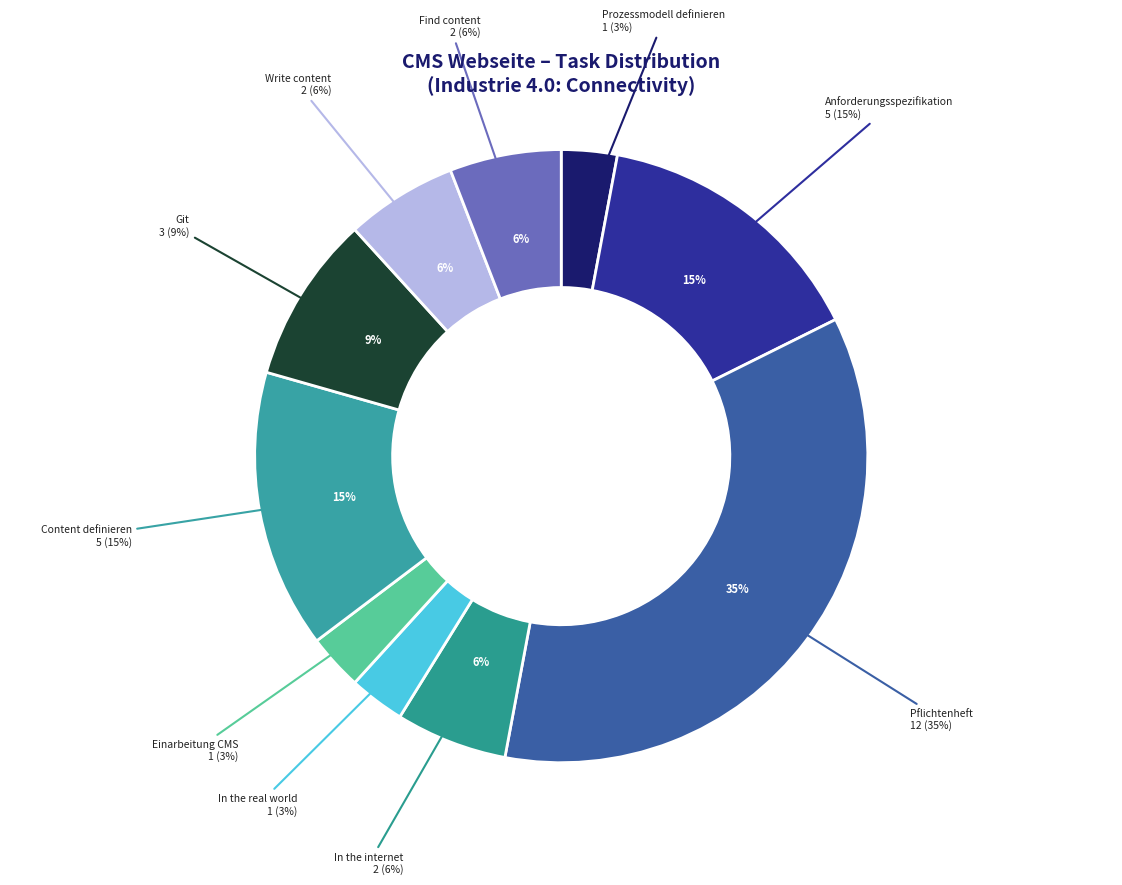

How much of the chart is everything except Git?

91.2%